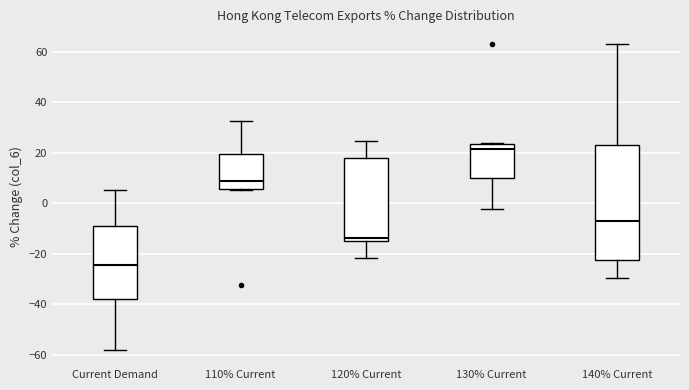

Reading left to right, transcribe this box plot: for each box, give where its median line is, the range the box spans, and where its two whiskers end, as read against the y-axis. The values are not printed on the chart, so give them approximately, as read against the axis.

Current Demand: median -24, box -38 to -10, whiskers -58 to 6
110% Current: median 10, box 6 to 20, whiskers 6 to 32
120% Current: median -14 (just above the box's lower edge), box -14 to 18, whiskers -22 to 24
130% Current: median 22, box 10 to 24, whiskers -2 to 24
140% Current: median -8, box -22 to 24, whiskers -30 to 64